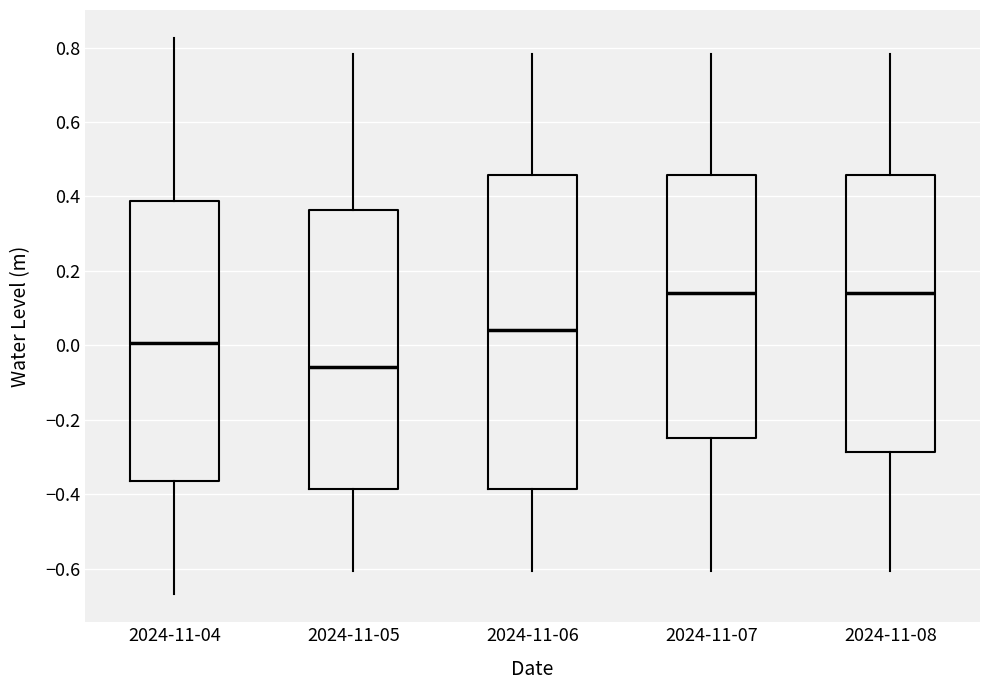

Reading left to right, read every box against the y-axis: the position of its median line, the range the box covers, and the ends of its whiskers. The values are not printed on the chart, so give them approximately, as read against the axis.

2024-11-04: median 0.00, box -0.36 to 0.38, whiskers -0.66 to 0.82
2024-11-05: median -0.06, box -0.38 to 0.36, whiskers -0.60 to 0.78
2024-11-06: median 0.04, box -0.38 to 0.46, whiskers -0.60 to 0.78
2024-11-07: median 0.14, box -0.24 to 0.46, whiskers -0.60 to 0.78
2024-11-08: median 0.14, box -0.28 to 0.46, whiskers -0.60 to 0.78